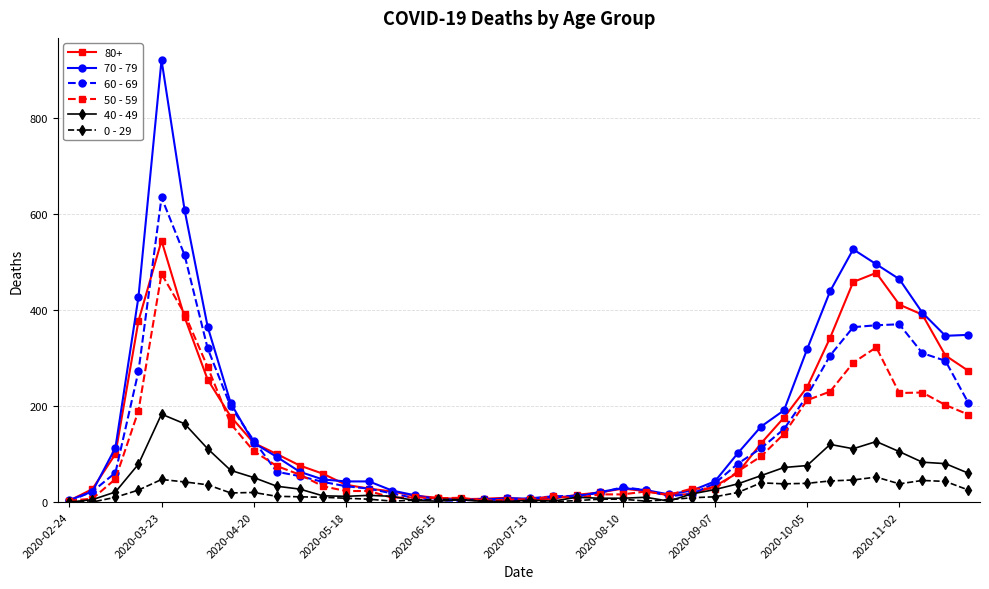

What are all the series names shown in the legend?

80+, 70 - 79, 60 - 69, 50 - 59, 40 - 49, 0 - 29